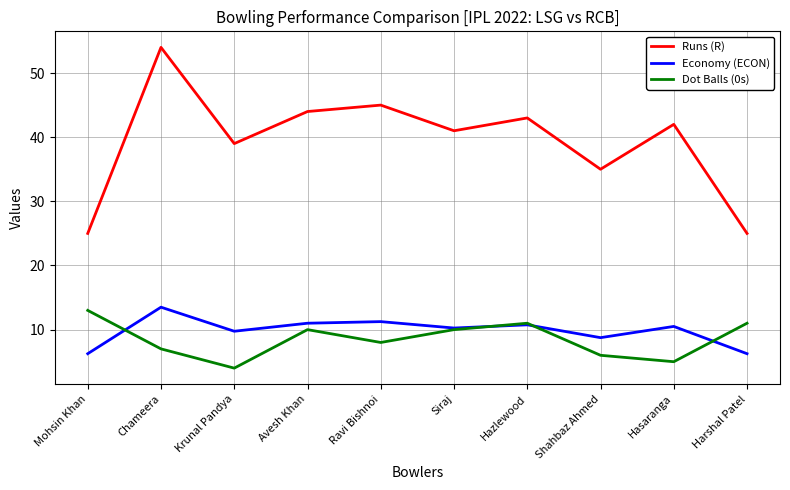

Between Mohsin Khan and Siraj, which series saw the biggest shift?

Runs (R)